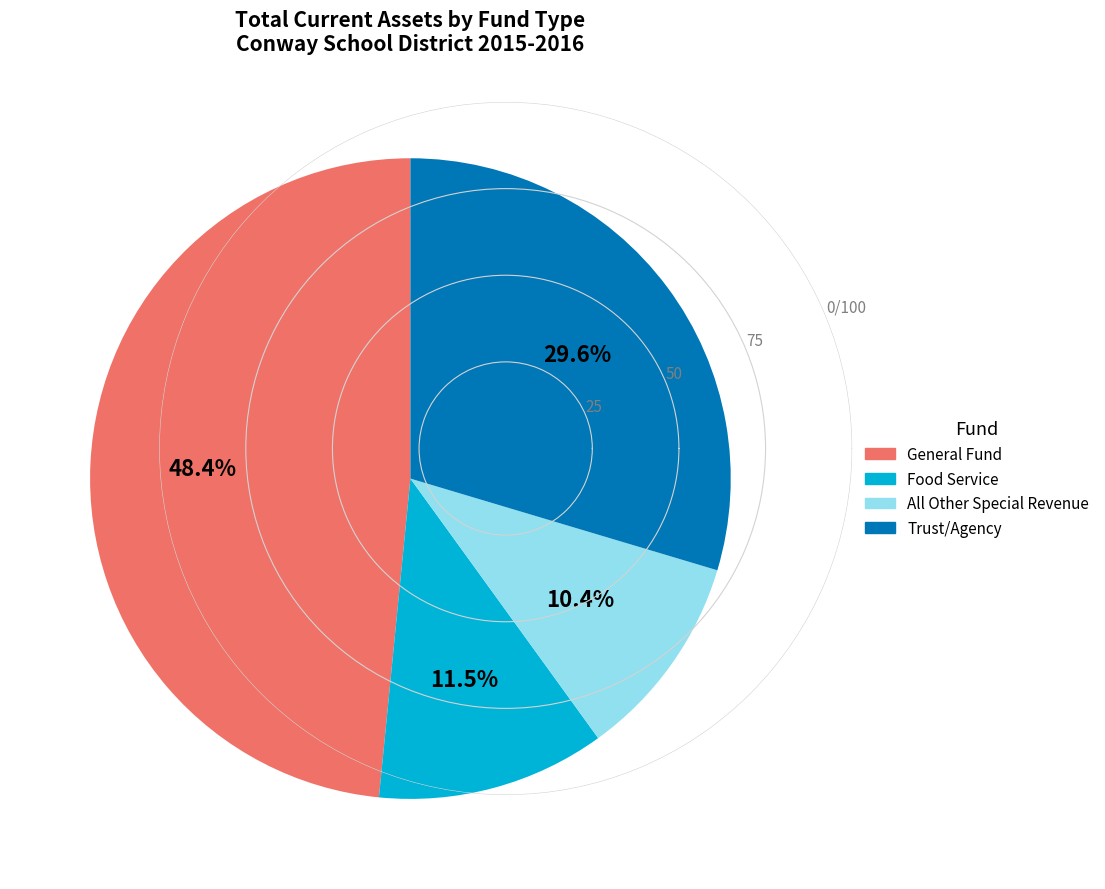

Is there any slice that represents more than half of the pie?

No